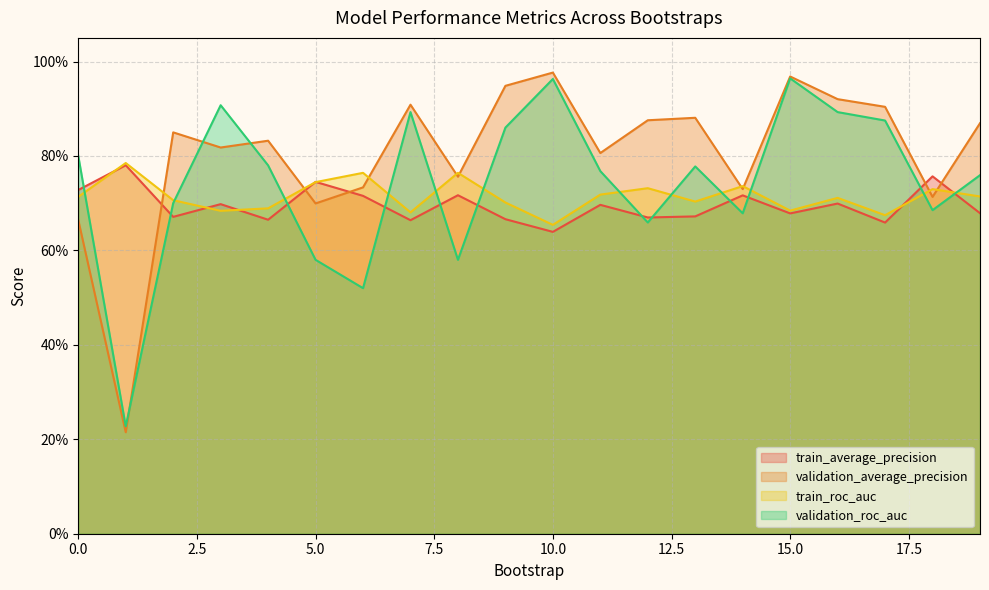

What is the difference between the validation_roc_auc values at 17 and 19?

0.1